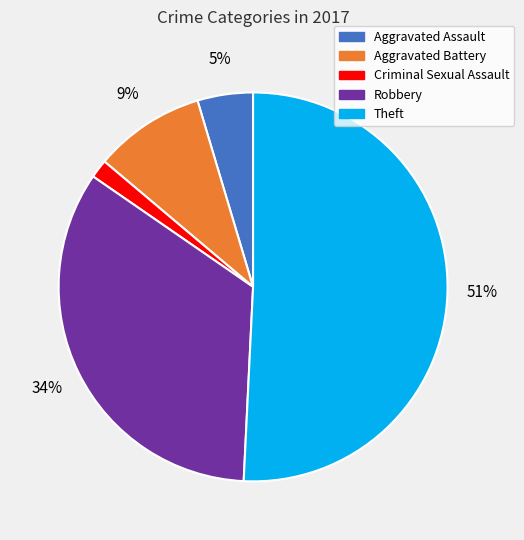

Is there a majority slice in this chart?

Yes